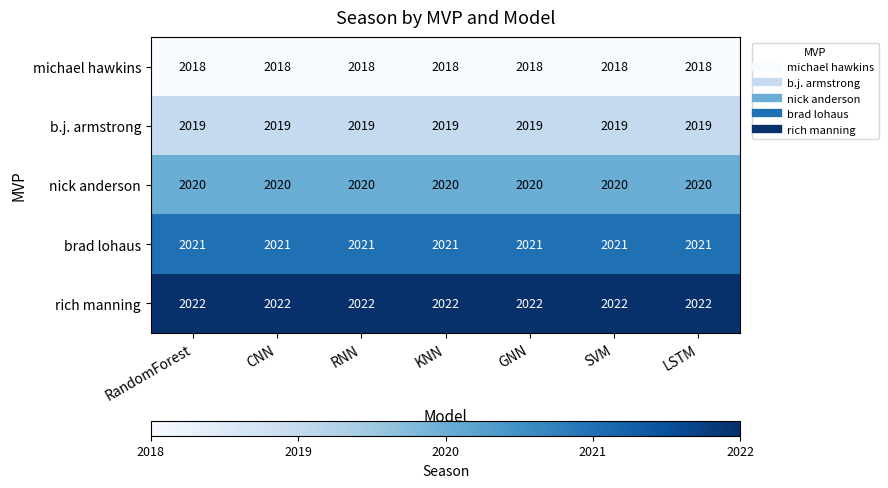

True or false: rich manning has a value of 1410 at GNN.

False